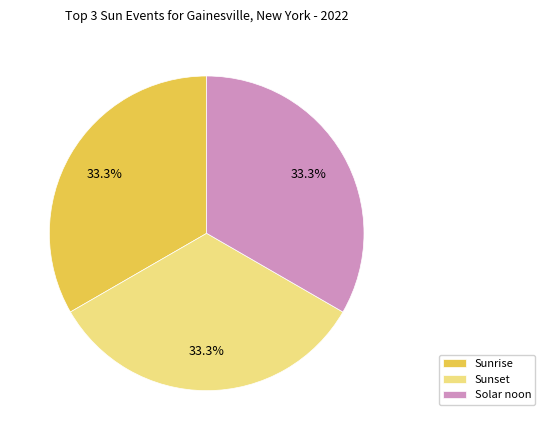

To the nearest percent, what is the difference between the largest and smallest slice percentages?

0%